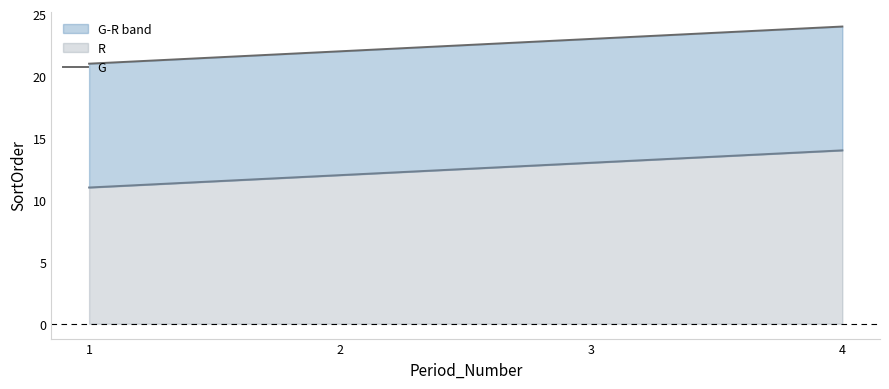

How many lines are shown in the chart?

1